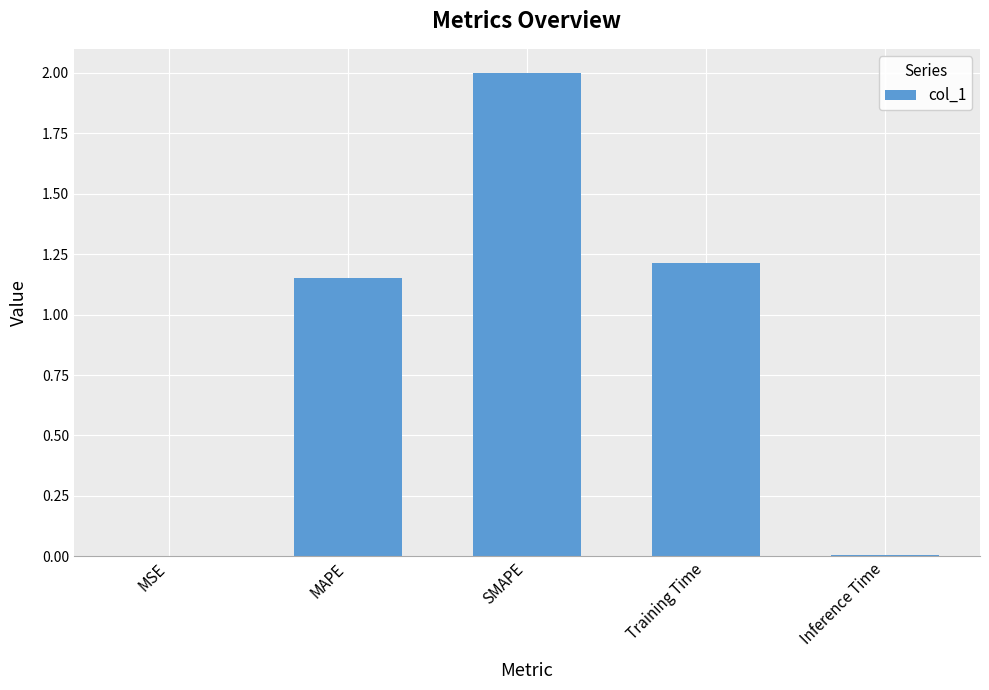

Is it true that the value at Inference Time is 0.0?

True